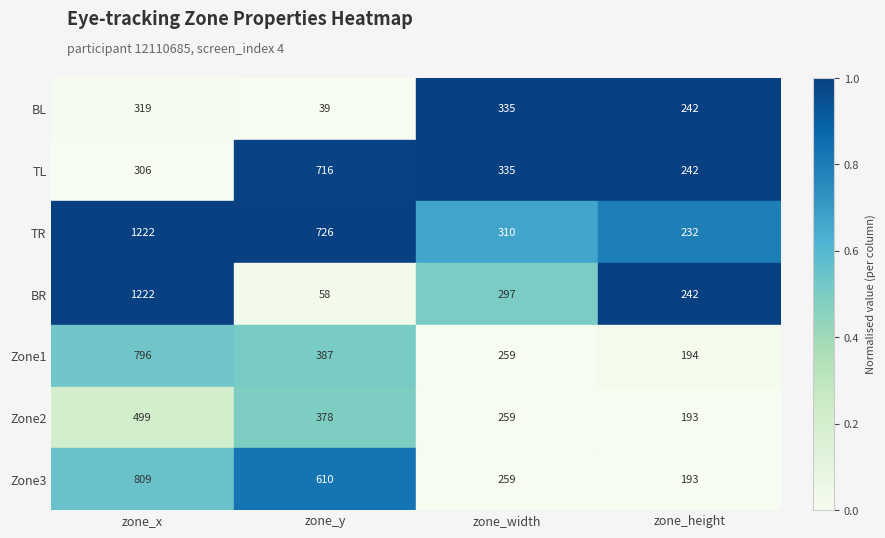

Which label corresponds to the largest value in the chart?

zone_x